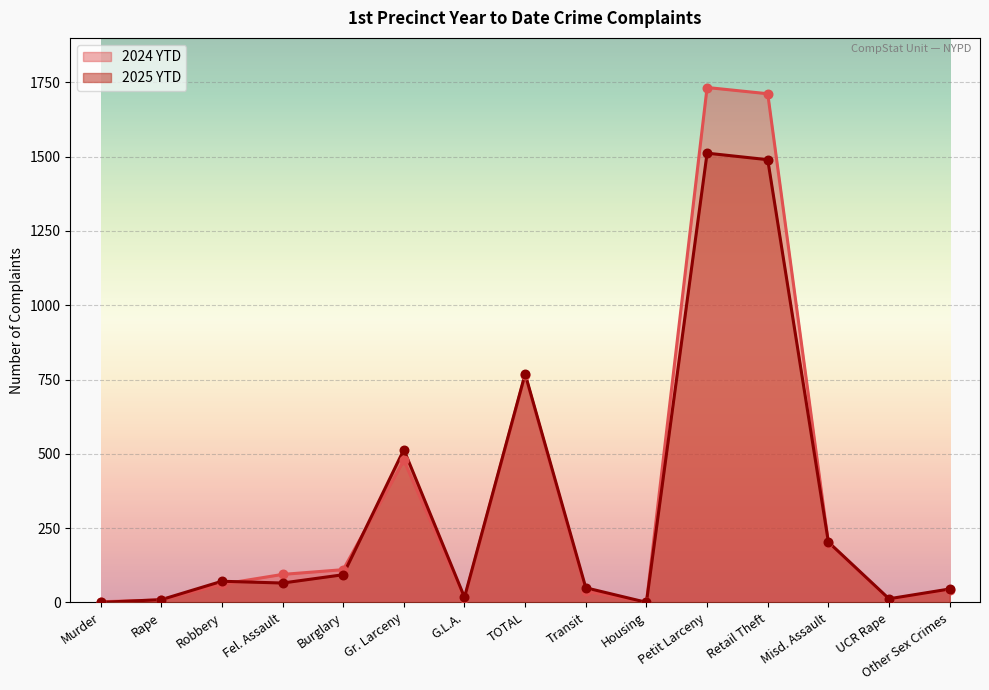

Which series has the widest spread of Y values?

2024 YTD